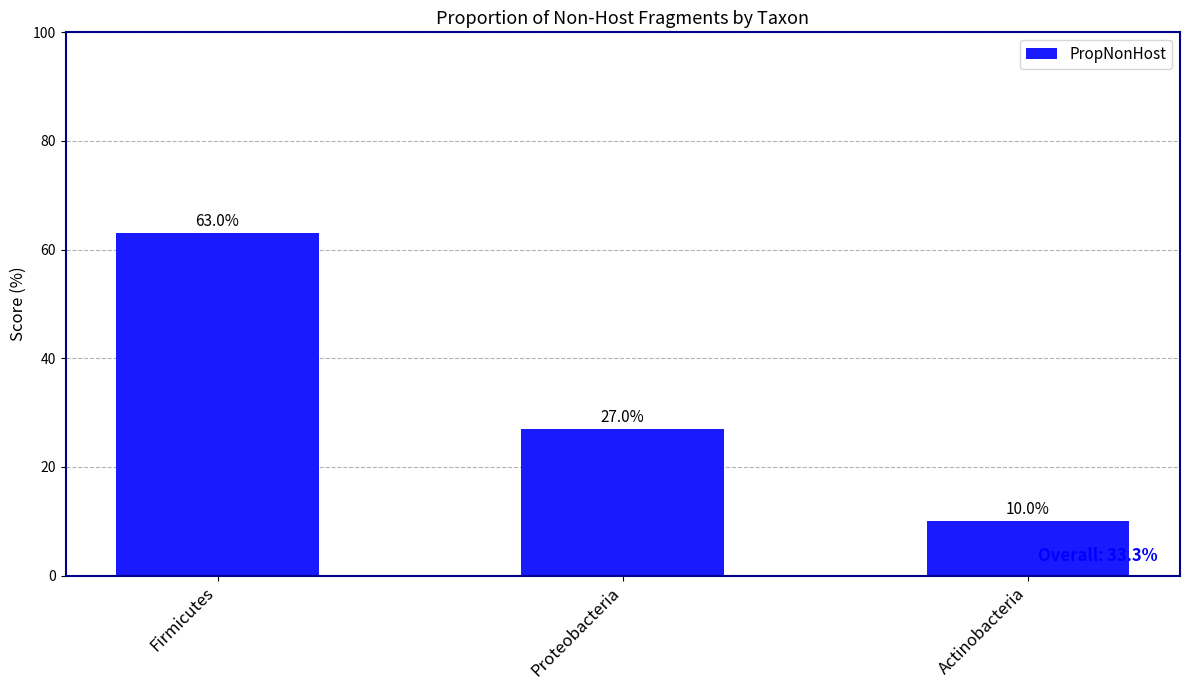

Read the value at Actinobacteria.

10.0